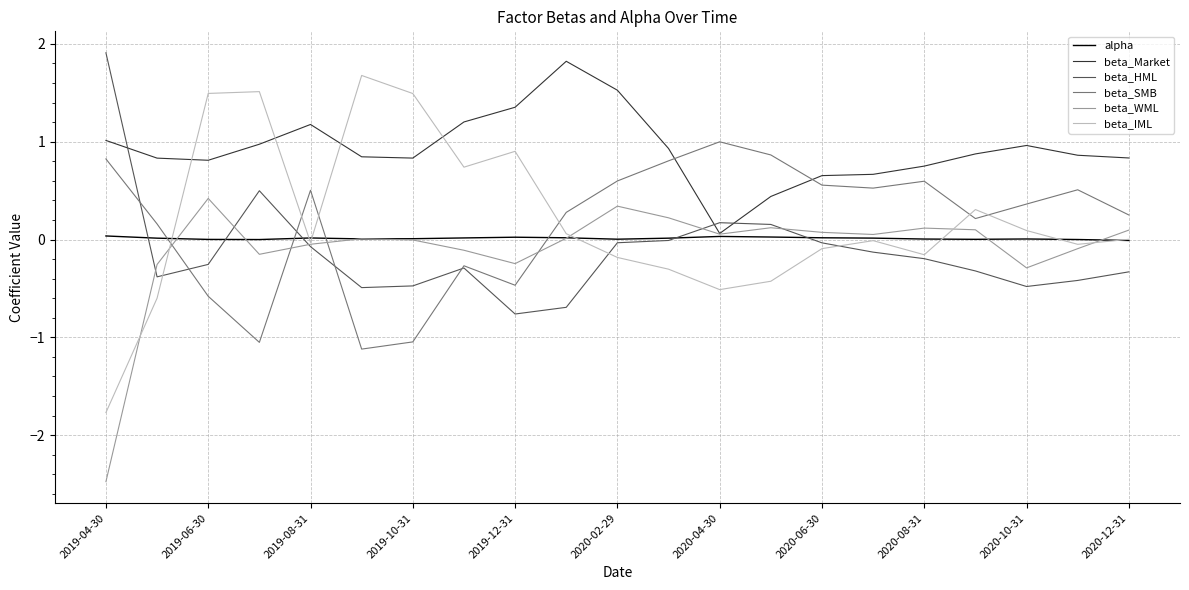

After their last crossing, which series has the higher values: beta_Market or beta_HML?

beta_Market